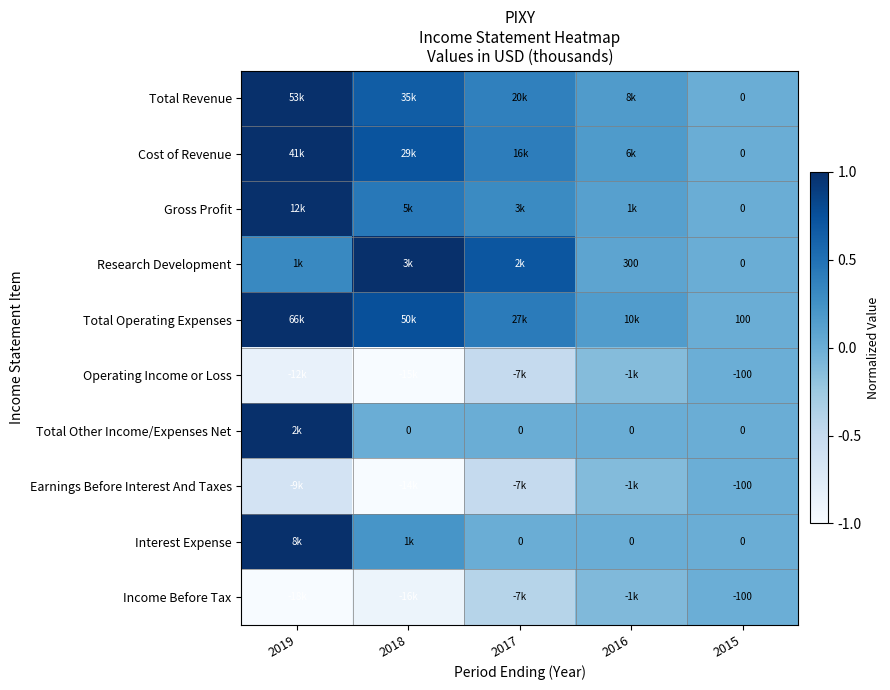

The Total Revenue series shows 0.3 at 2015. True or false?

False